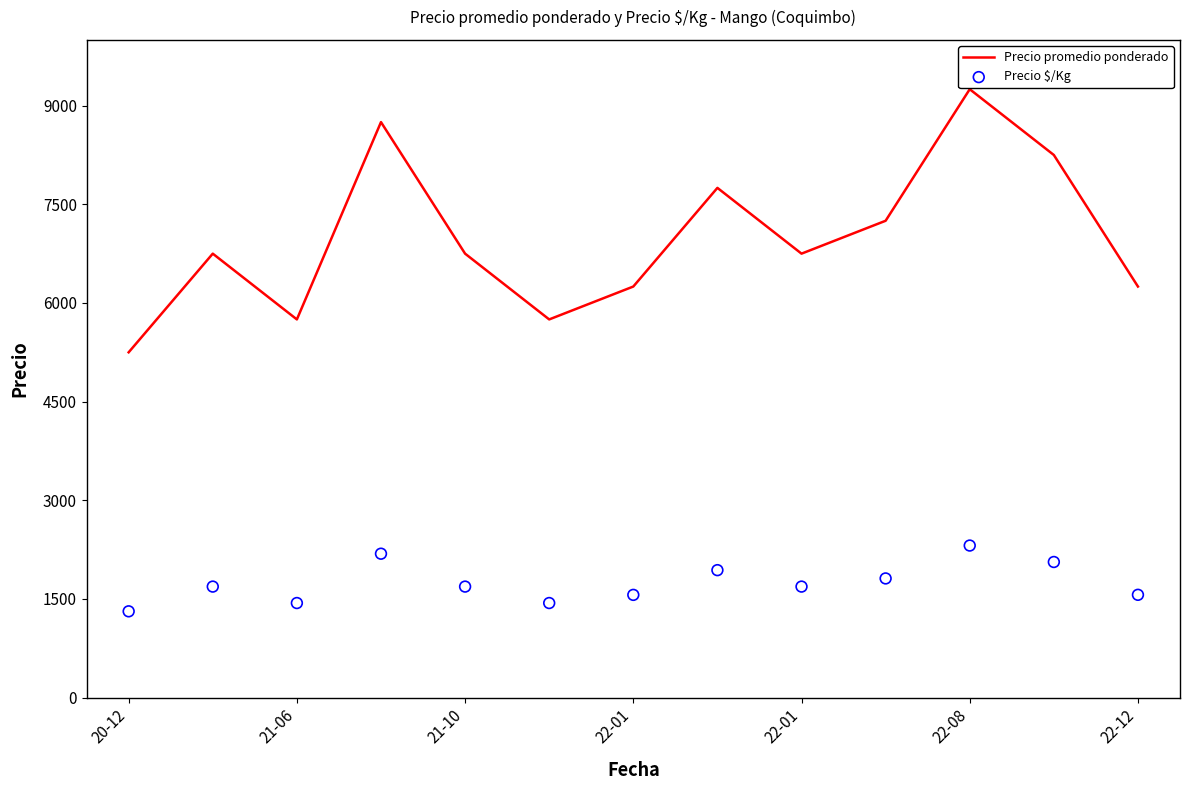

Is the value of Precio $/Kg at 21-10 greater than the value of Precio promedio ponderado at 22-01?

No